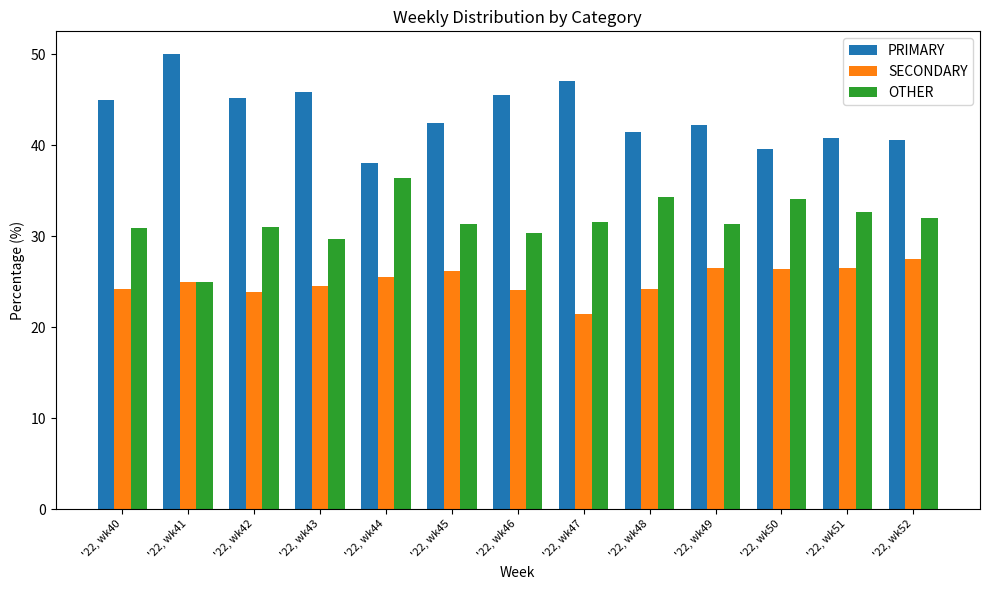

Rank the series by their average value, from lowest to highest.

SECONDARY, OTHER, PRIMARY